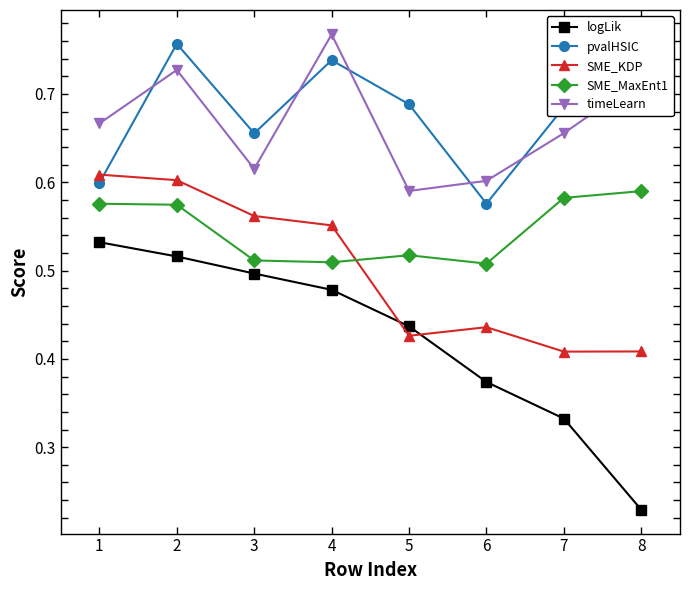

Reading left to right, extract all data points from this chart.

logLik: 0.5	0.5	0.5	0.5	0.4	0.4	0.3	0.2
pvalHSIC: 0.6	0.8	0.7	0.7	0.7	0.6	0.7	0.8
SME_KDP: 0.6	0.6	0.6	0.6	0.4	0.4	0.4	0.4
SME_MaxEnt1: 0.6	0.6	0.5	0.5	0.5	0.5	0.6	0.6
timeLearn: 0.7	0.7	0.6	0.8	0.6	0.6	0.7	0.7